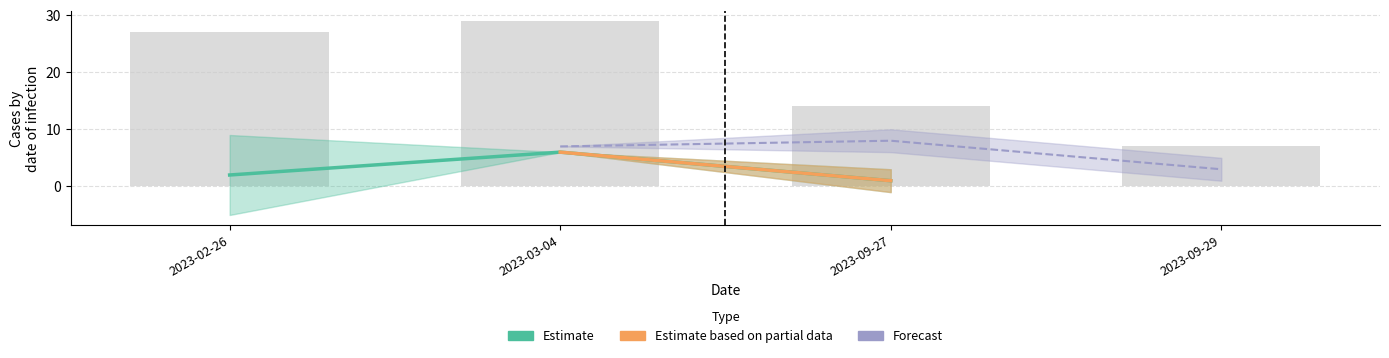

What is the label of the 3rd bar from the left?

2023-09-27